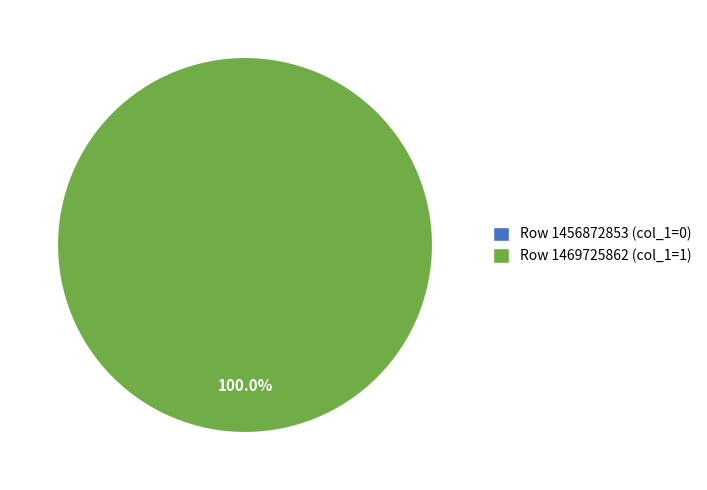

Rank the categories by value from lowest to highest.

1456872853, 1469725862